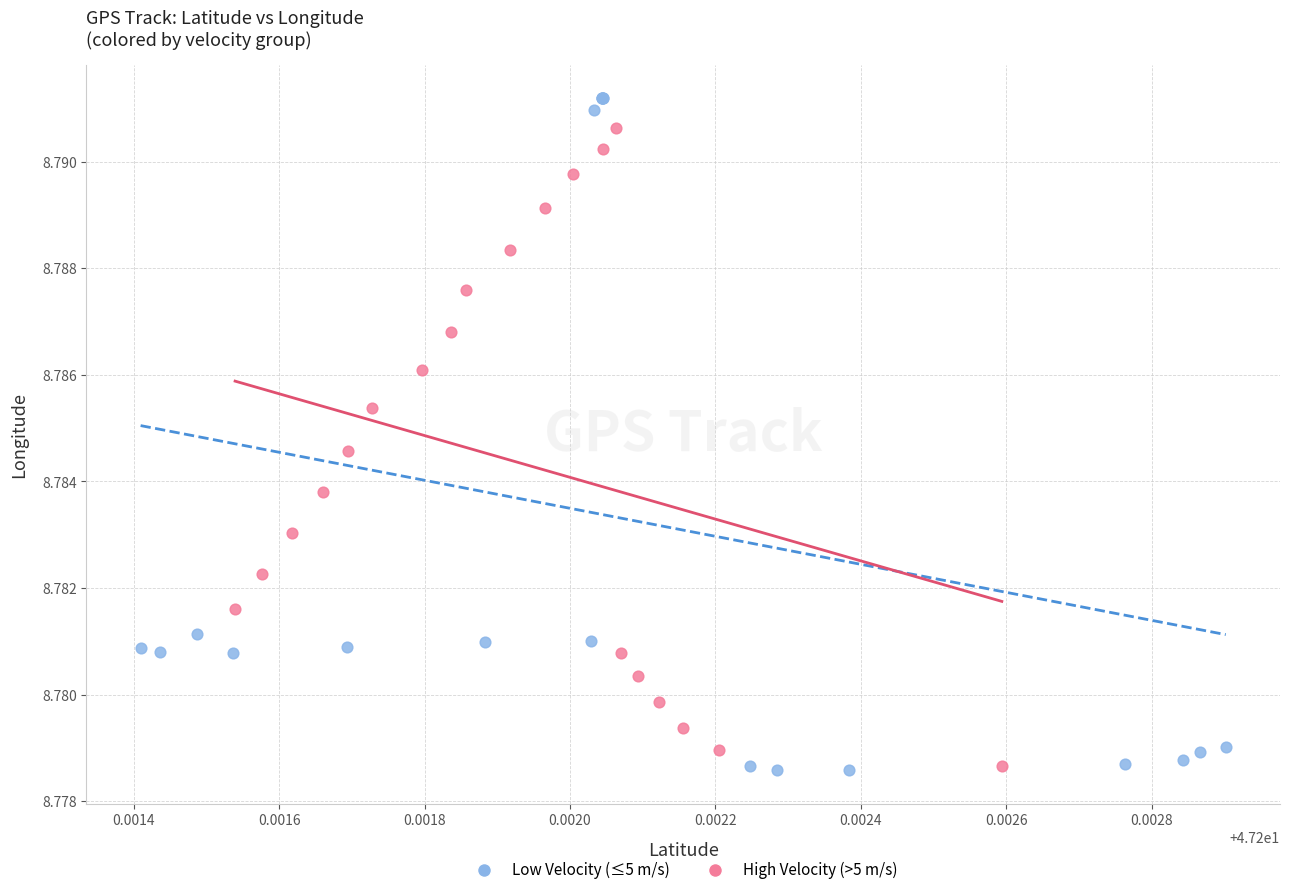

Which series reaches the maximum Y coordinate?

Low Velocity (≤5 m/s)